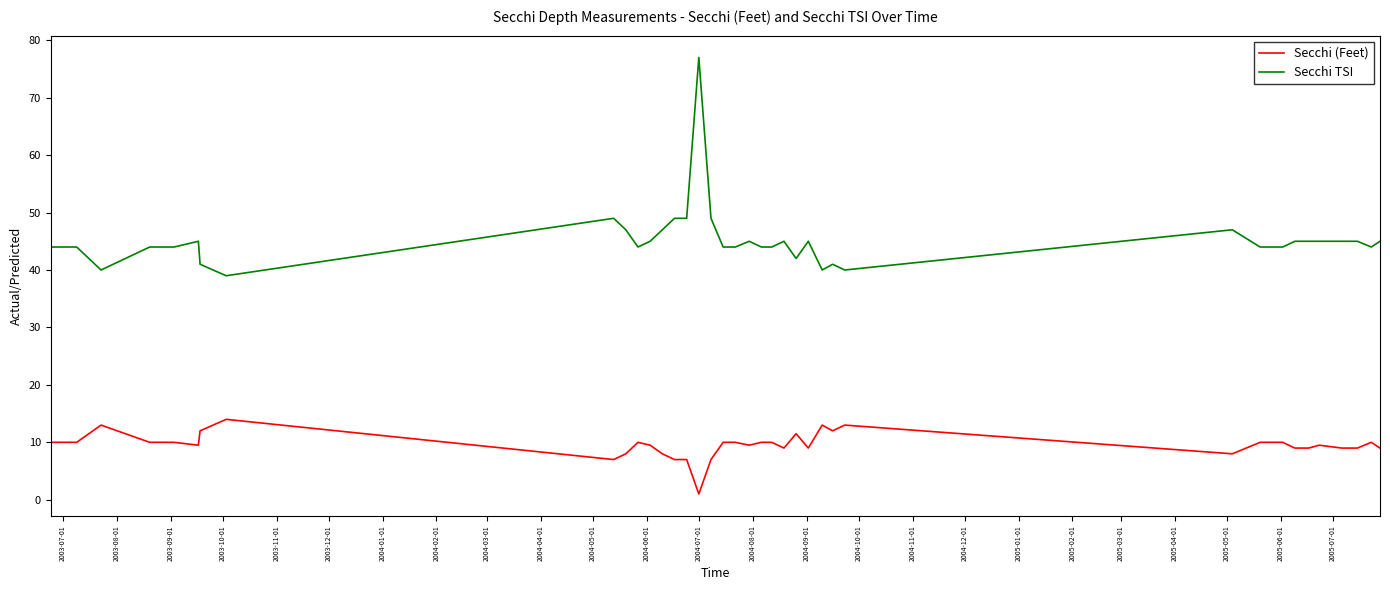

True or false: Secchi (Feet) and Secchi TSI cross at least once.

False